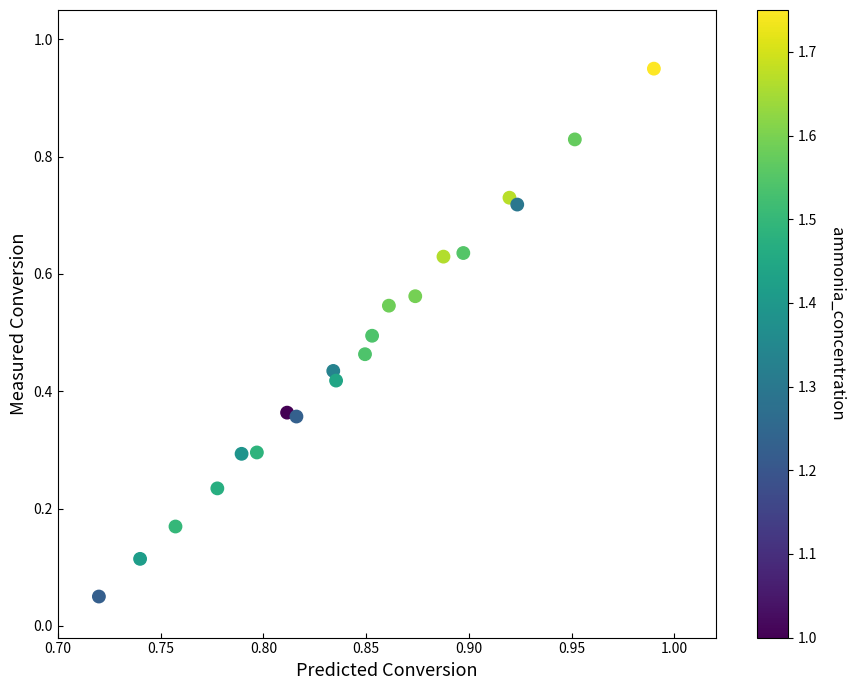

What is the range of X values (max minus min)?

0.3